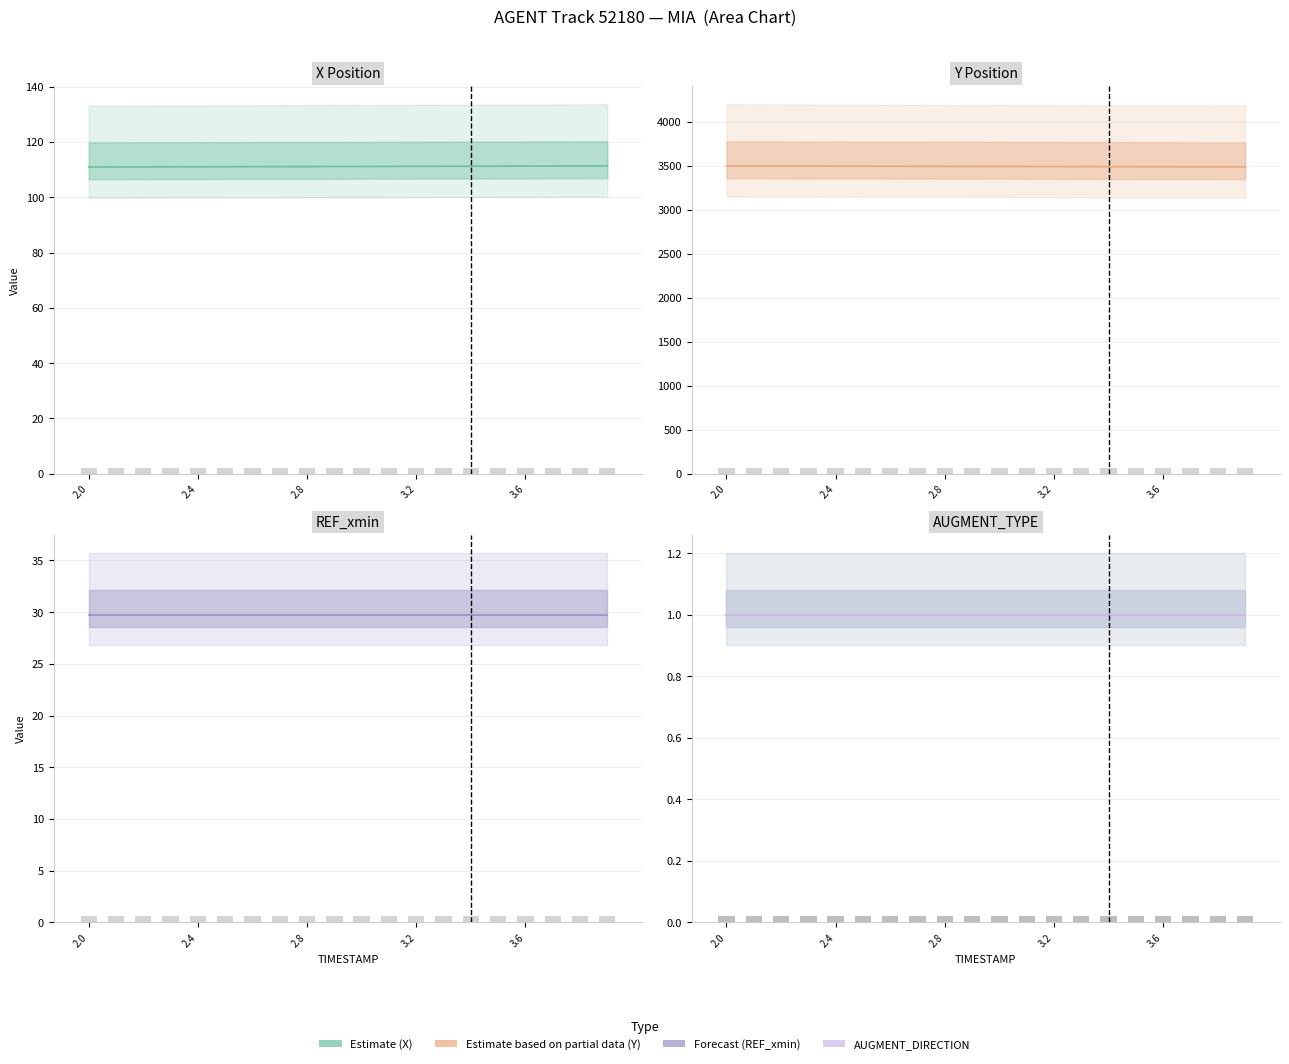

What is the difference between the highest and lowest values at 2.4?

3494.2